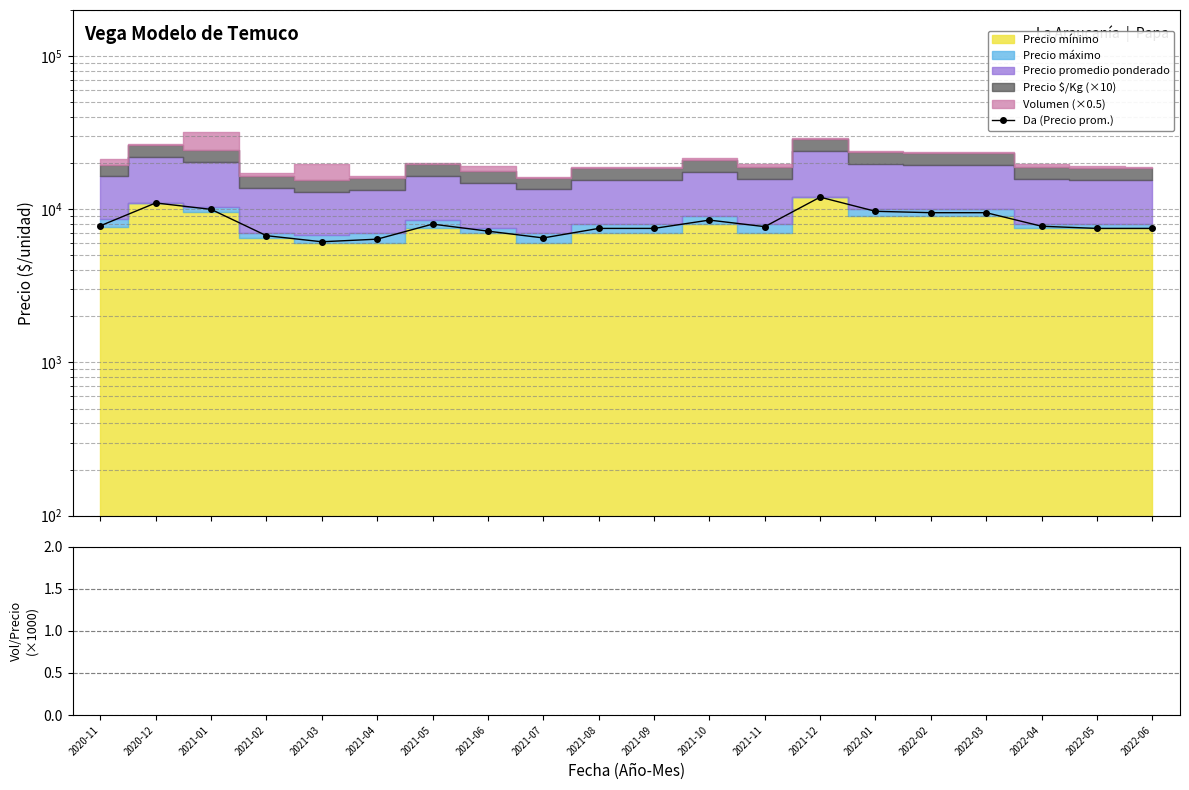

Reading left to right, what are all the values shown in this chart?

Da (Precio prom.): 7802.0	11000.0	9987.0	6724.0	6136.0	6381.0	8000.0	7200.0	6500.0	7500.0	7500.0	8500.0	7700.0	12000.0	9699.0	9500.0	9500.0	7750.0	7500.0	7500.0
Vol/Precio ×1000: 435.8	54.5	1532.0	215.6	1401.6	164.6	62.5	434.7	61.5	66.7	66.7	188.2	272.7	91.7	95.9	84.2	73.7	251.6	200.0	133.3